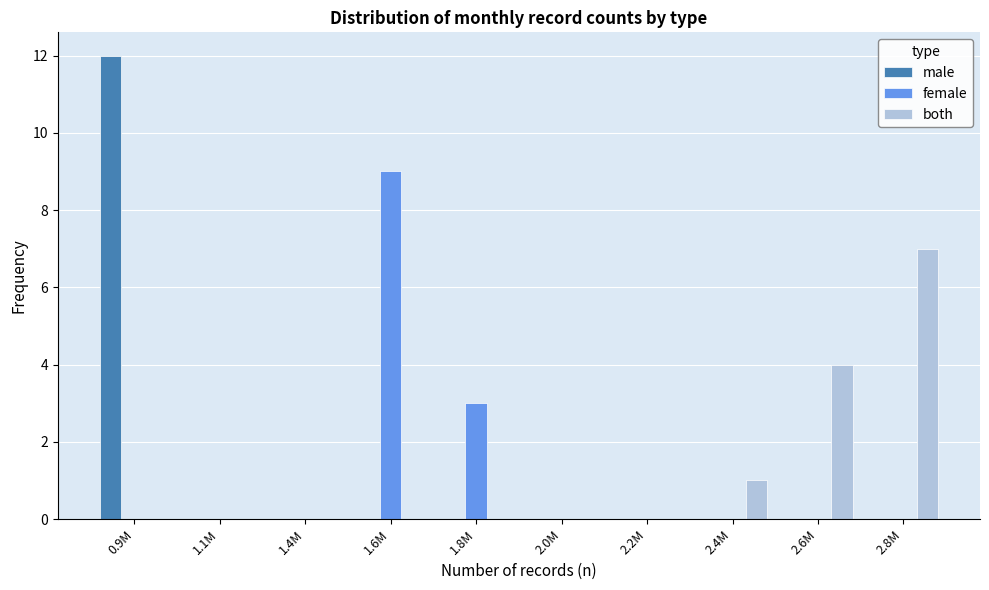

Reading right to left, transcribe all the data shown in this chart.

male: 2.8M=0	2.6M=0	2.4M=0	2.2M=0	2.0M=0	1.8M=0	1.6M=0	1.4M=0	1.1M=0	0.9M=12
female: 2.8M=0	2.6M=0	2.4M=0	2.2M=0	2.0M=0	1.8M=3	1.6M=9	1.4M=0	1.1M=0	0.9M=0
both: 2.8M=7	2.6M=4	2.4M=1	2.2M=0	2.0M=0	1.8M=0	1.6M=0	1.4M=0	1.1M=0	0.9M=0